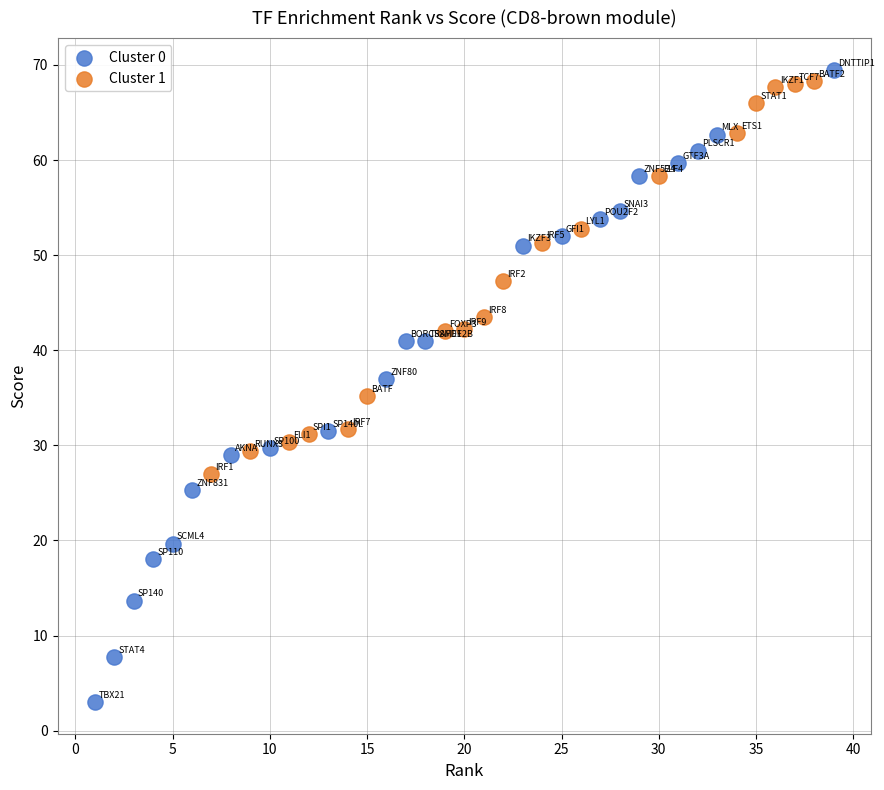

Which series has the largest Y range (max minus min)?

Cluster 0